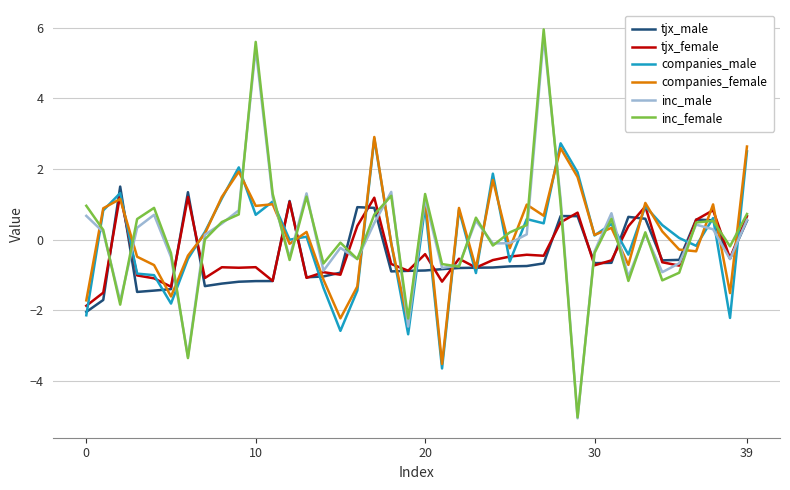

What are all the series names shown in the legend?

tjx_male, tjx_female, companies_male, companies_female, inc_male, inc_female